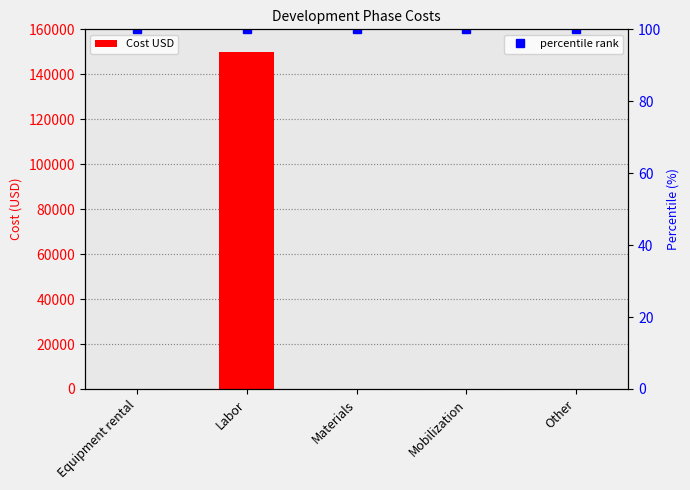

Does the chart contain stacked bars?

No